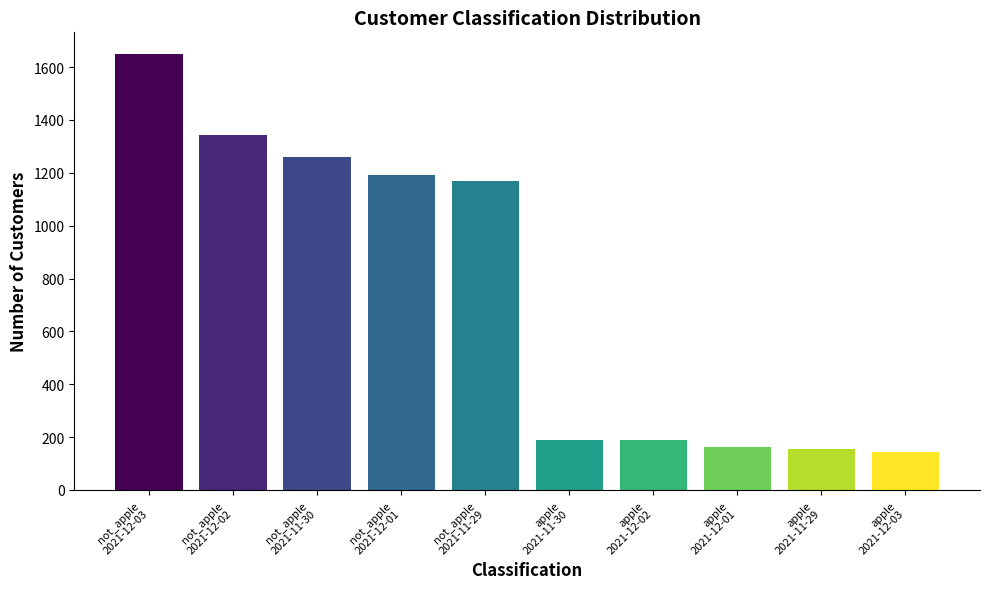

Where is the data nearest to the value 896?

not_apple
2021-11-29